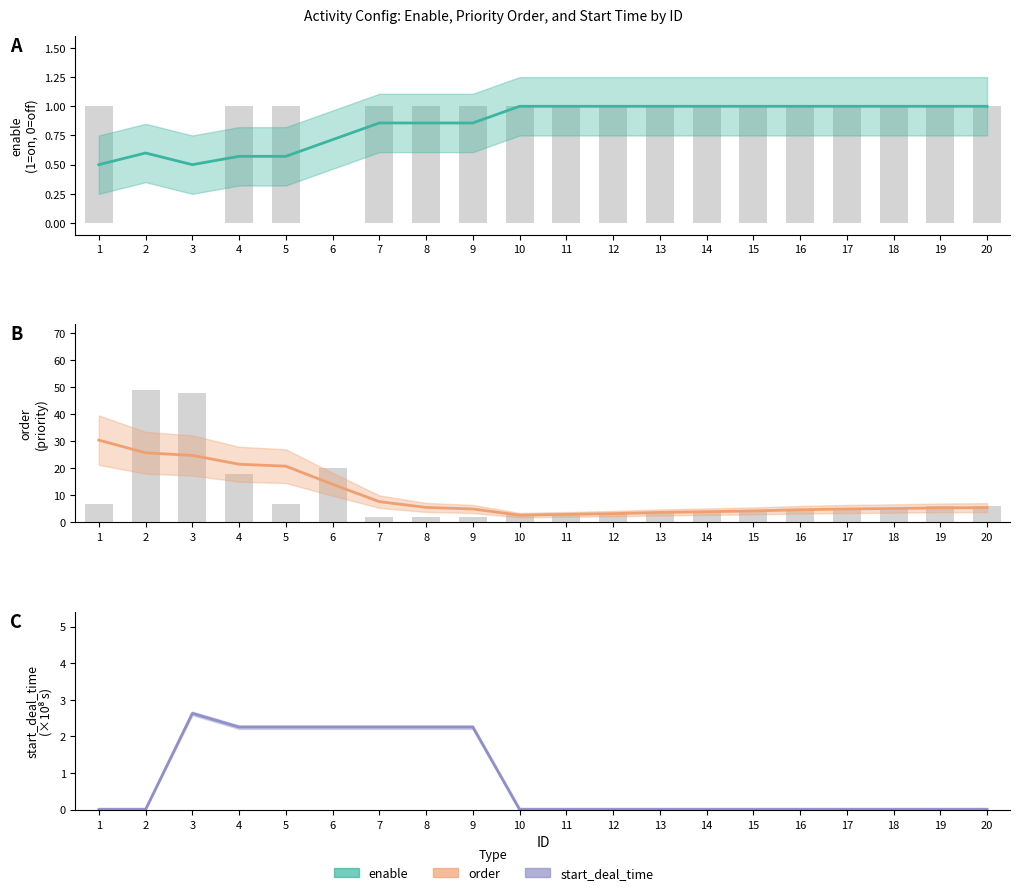

What is the difference between the enable values at 7 and 20?

0.1